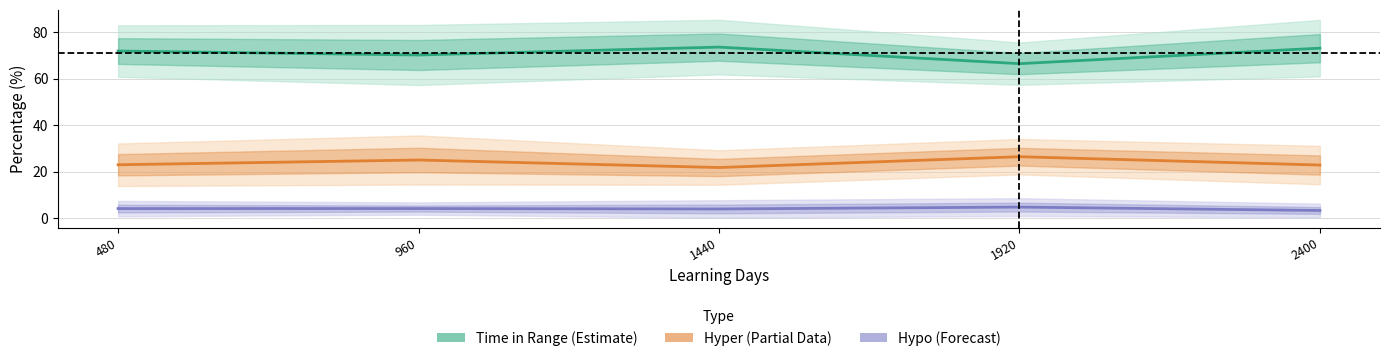

The Hypo (Forecast) series shows 3.9 at 1440. True or false?

True